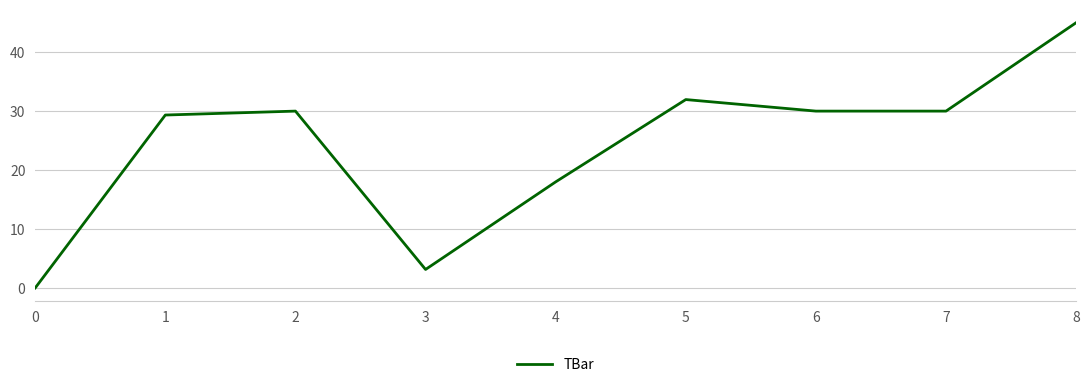

What is the difference between the maximum and minimum values?

45.0